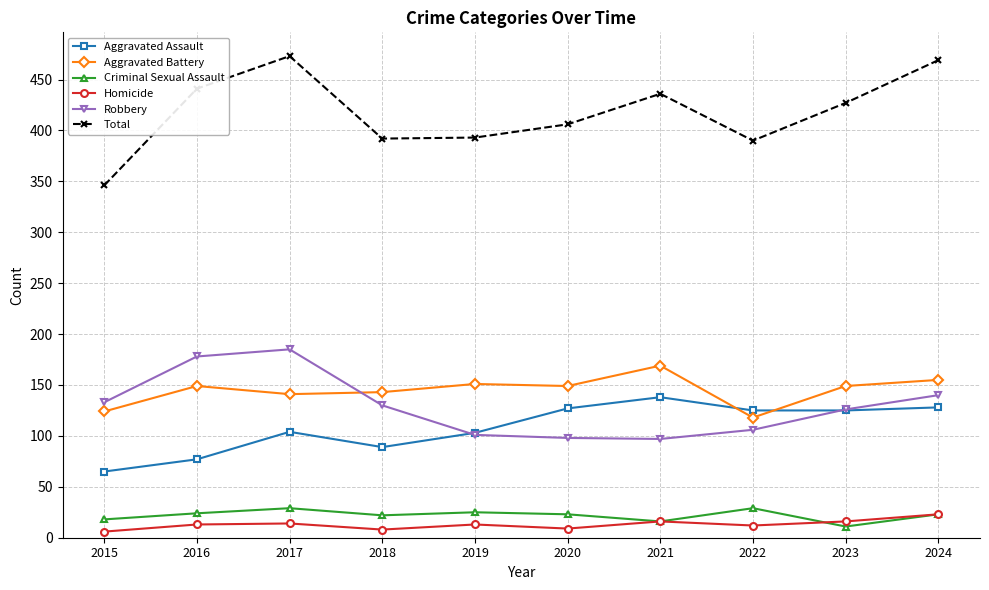

Between 2015 and 2021, which series saw the biggest shift?

Total